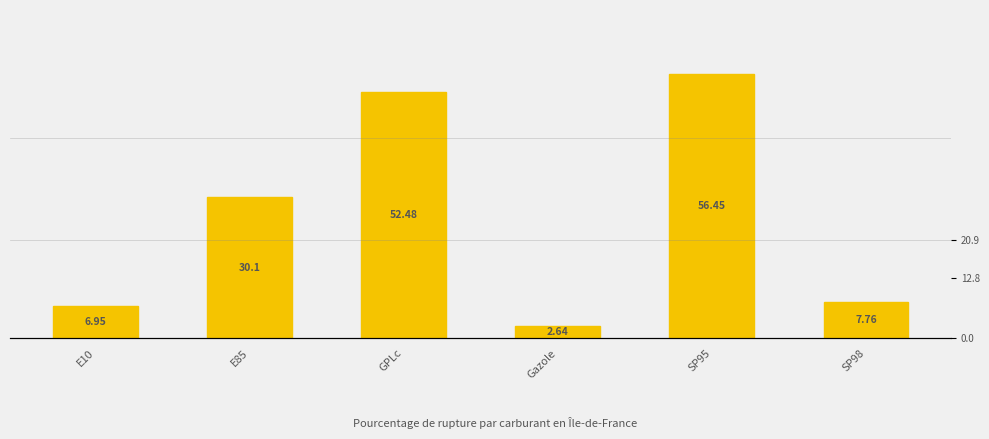

Is it true that the value at E85 is 30.1?

True